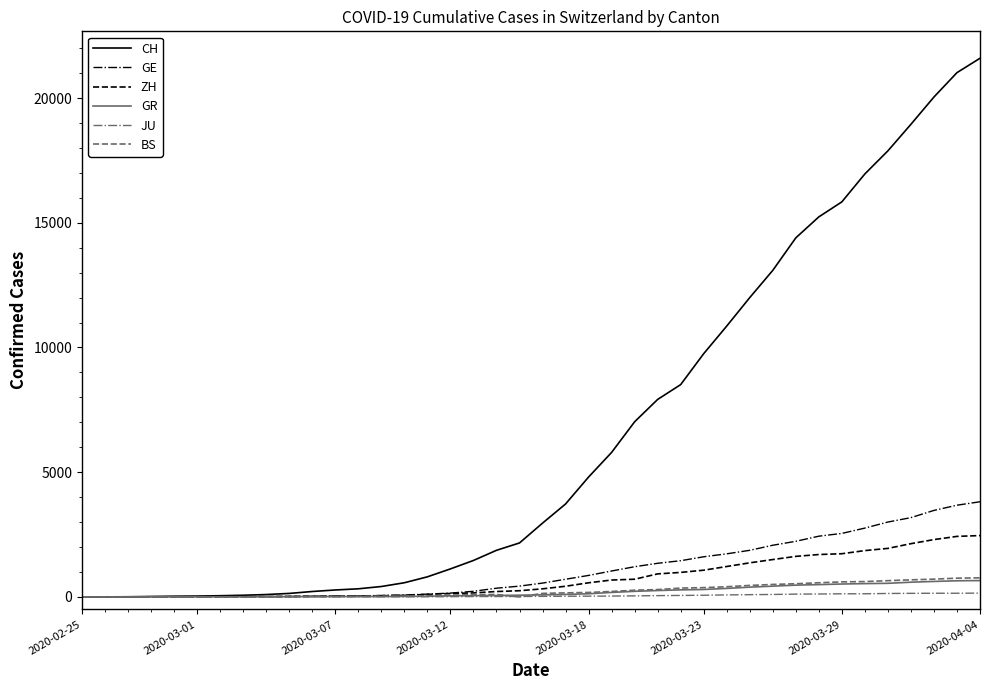

Which series has the largest total across all categories?

CH